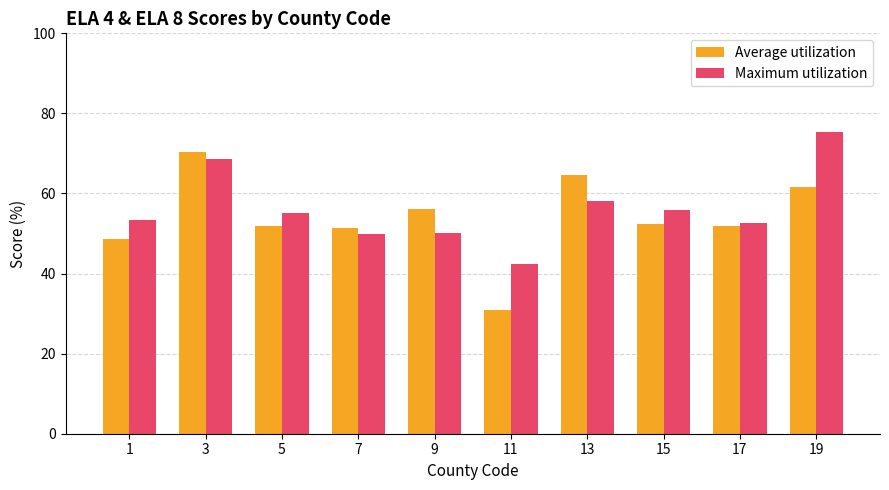

What is the difference between the highest and lowest values at 15?

3.3